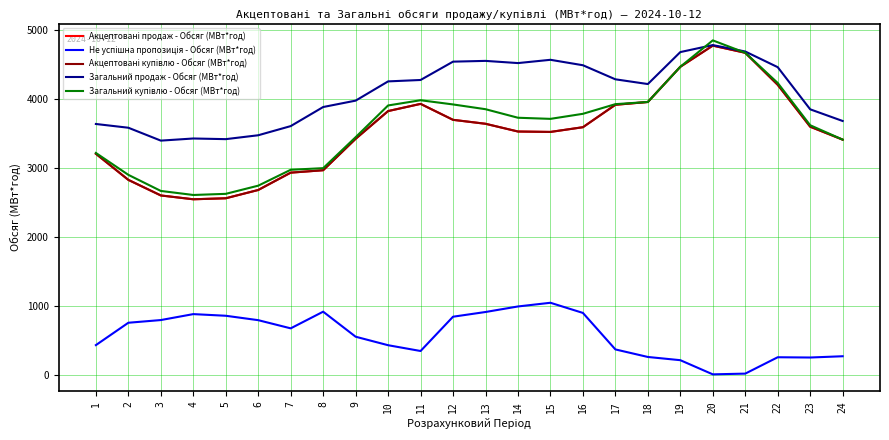

At which category is the sum across all series the highest?

20